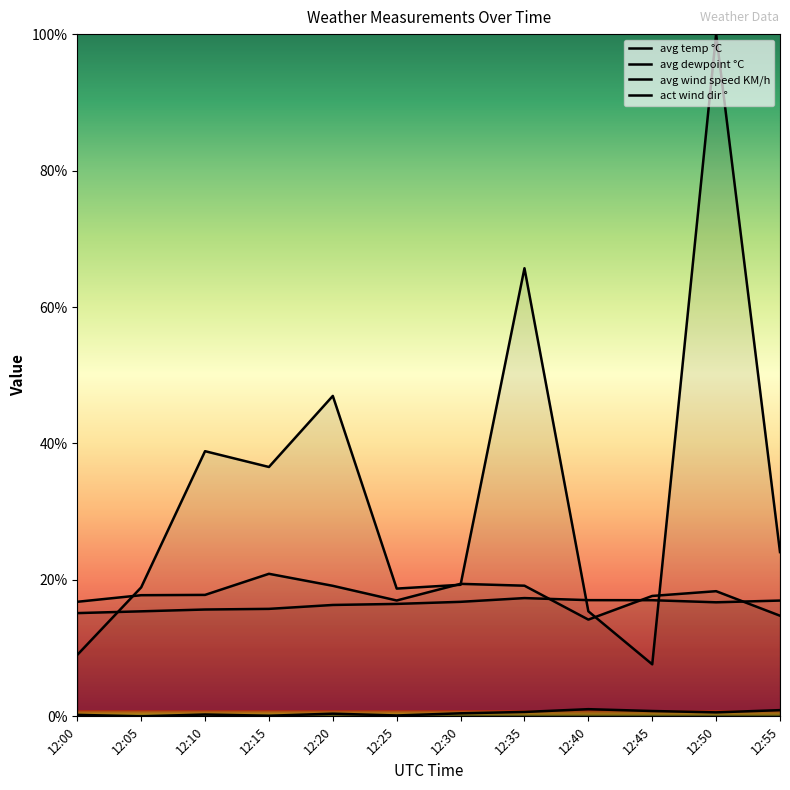

True or false: avg dewpoint °C and avg wind speed KM/h intersect in this chart.

False